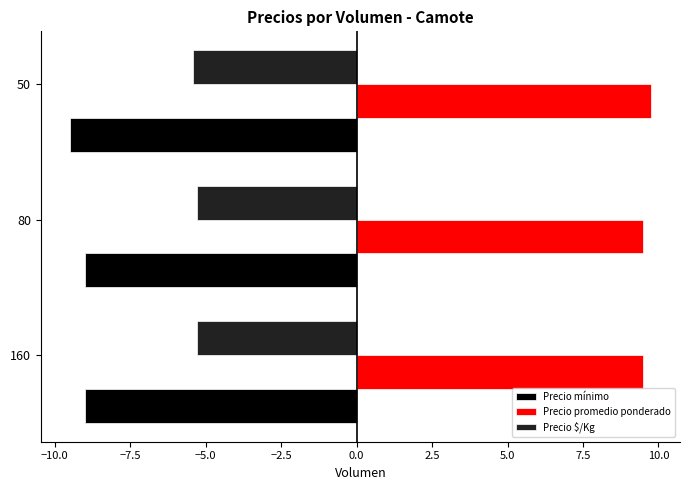

How many Precio promedio ponderado values are between 9 and 10?

3